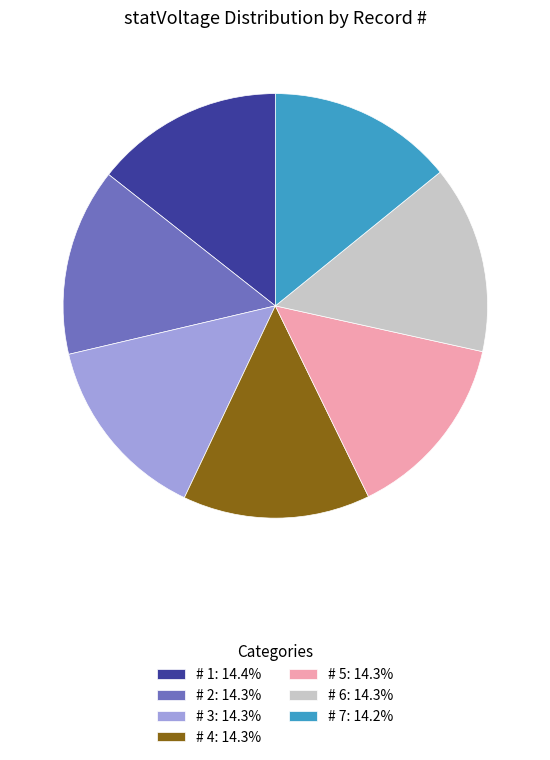

What is the ratio of the value at # 6: 14.3% to the value at # 1: 14.4%?

1.0